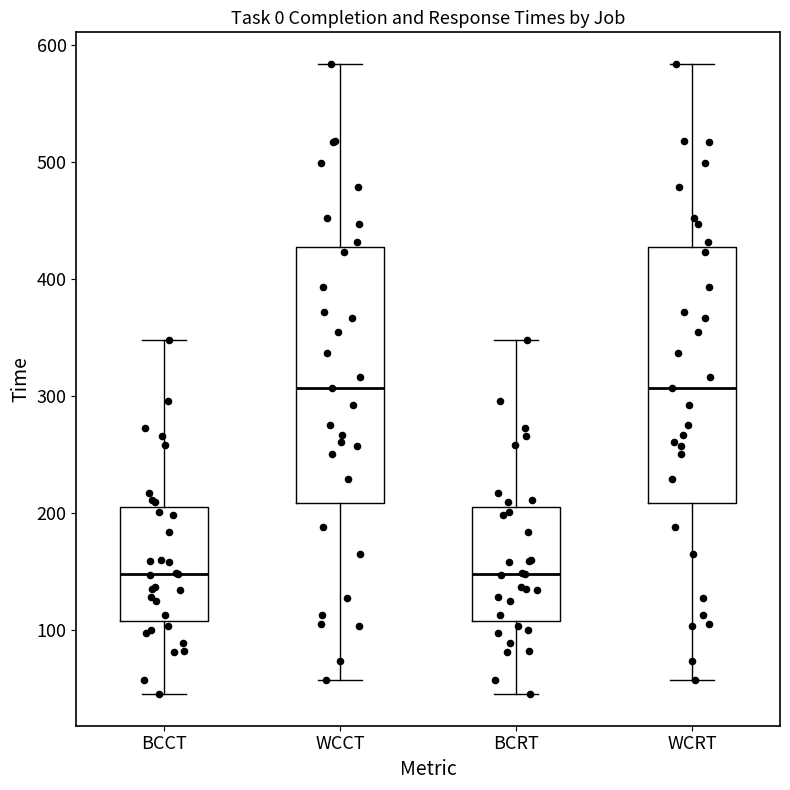

Where does the lower whisker of the box for BCCT end on the y-axis? The values are not printed on the chart, so give them approximately, as read against the axis.

50